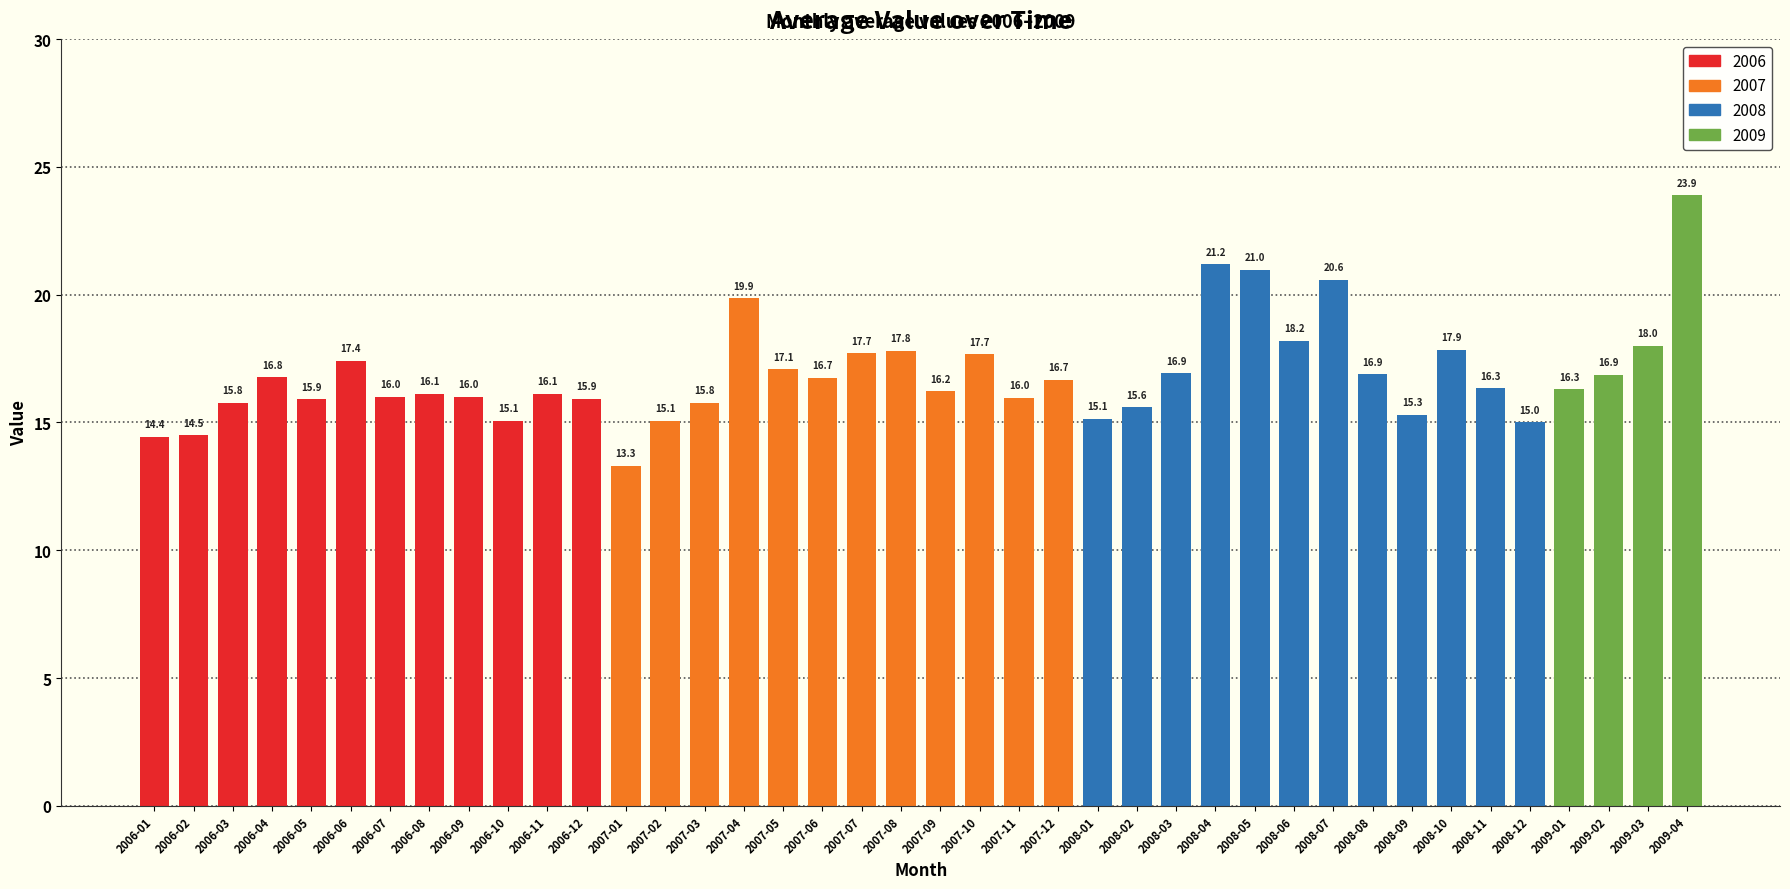

True or false: the data shows 21.2 at 2008-04.

True